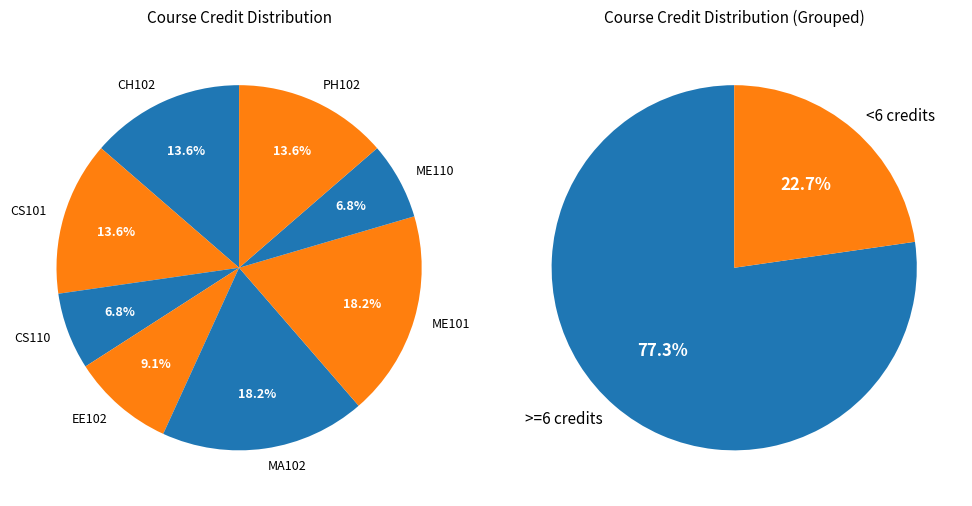

To the nearest percent, what is the average slice percentage?

12%